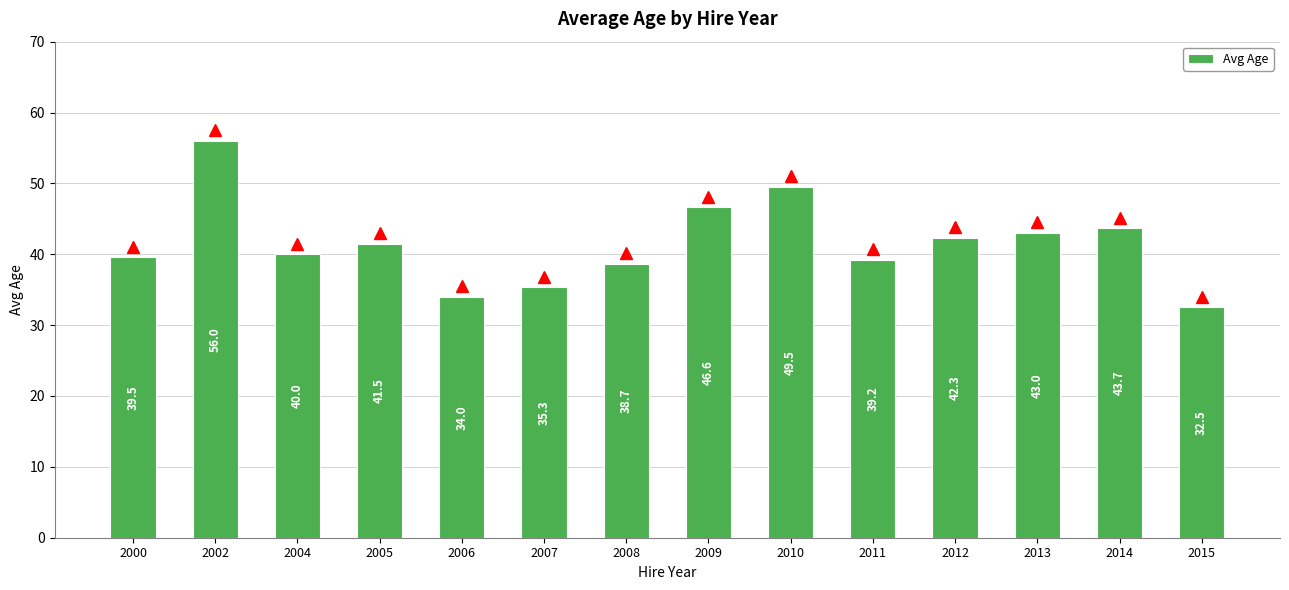

What is the greatest value displayed?

56.0